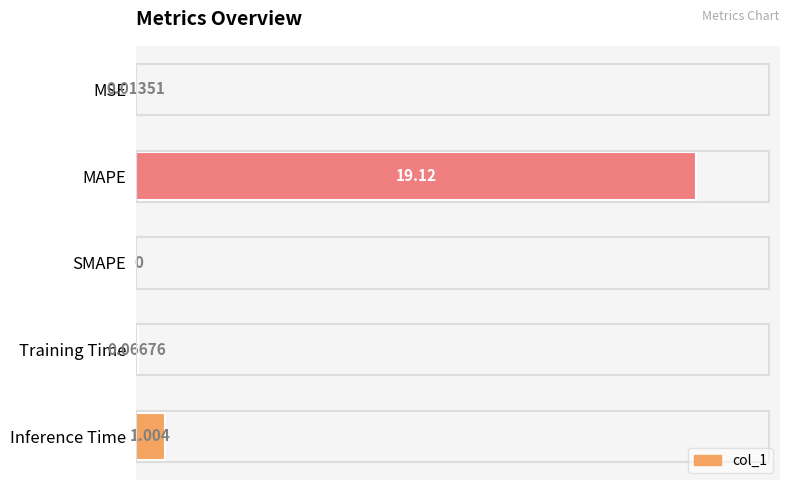

At which category does the chart reach its peak across all series?

MAPE